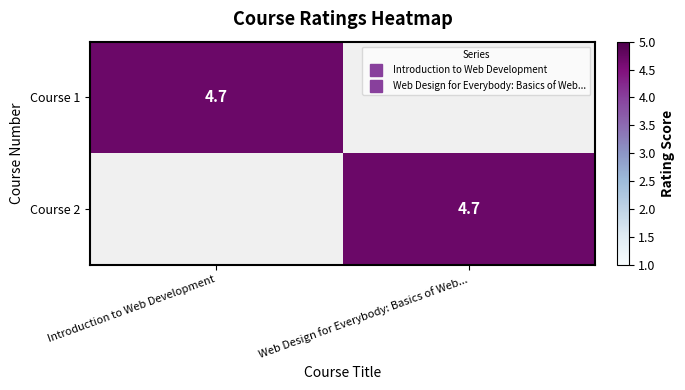

List the series in order of their peak value, highest first.

Course 1, Course 2